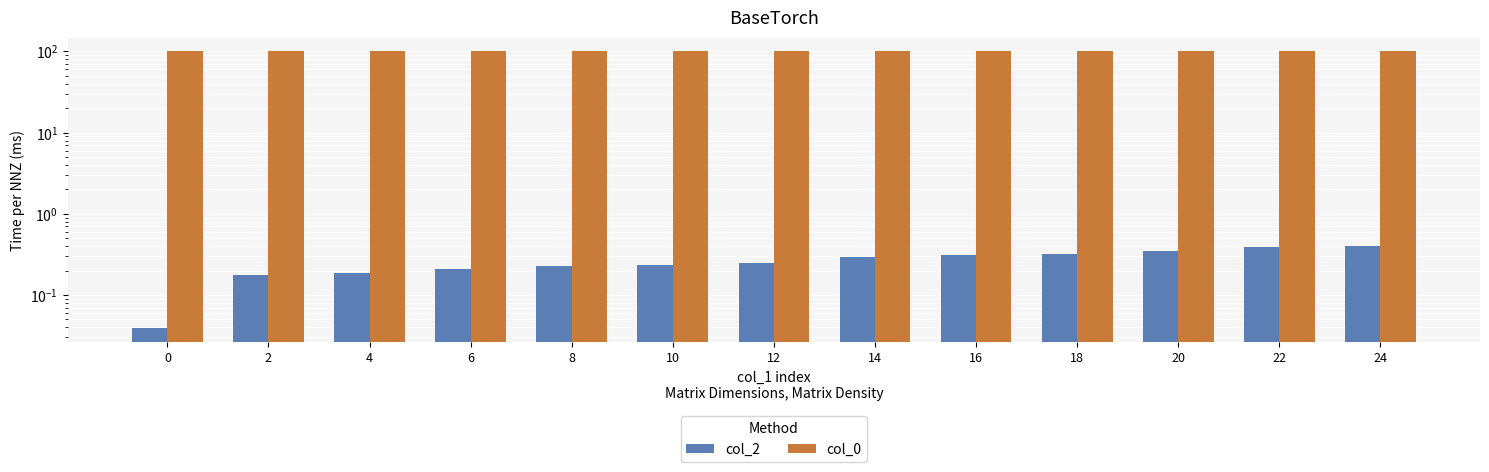

What is the difference between the second highest and second lowest values in the col_2 series?

0.2